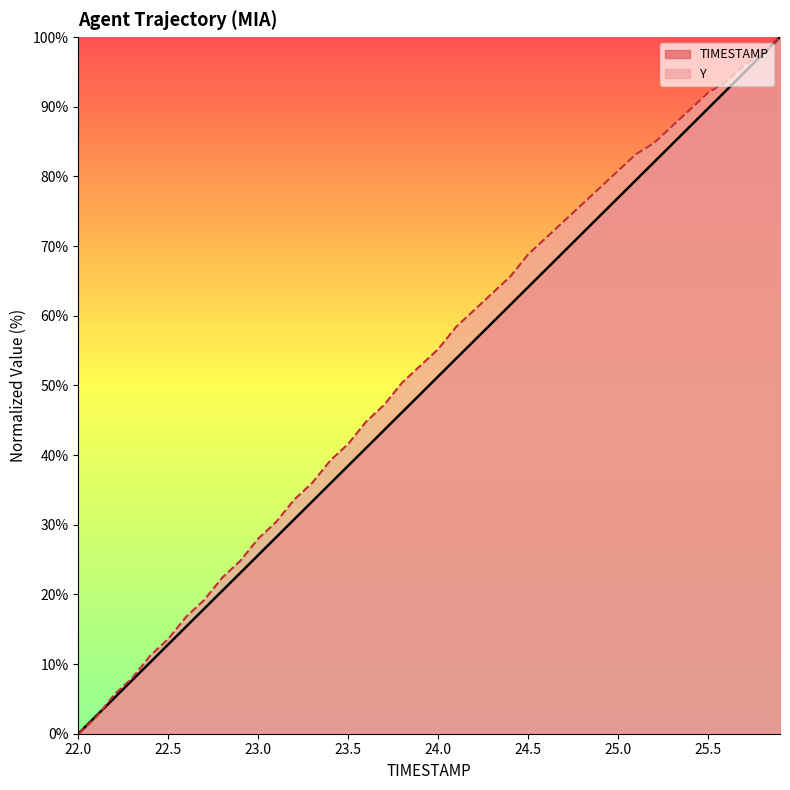

True or false: TIMESTAMP has more than 2 interior local peaks.

False